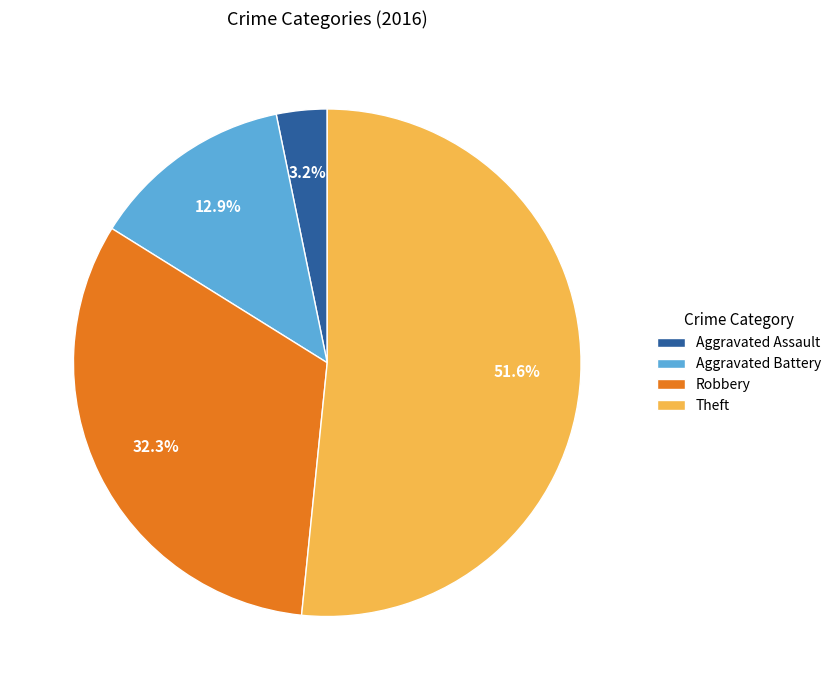

Rank the categories by value from highest to lowest.

Theft, Robbery, Aggravated Battery, Aggravated Assault